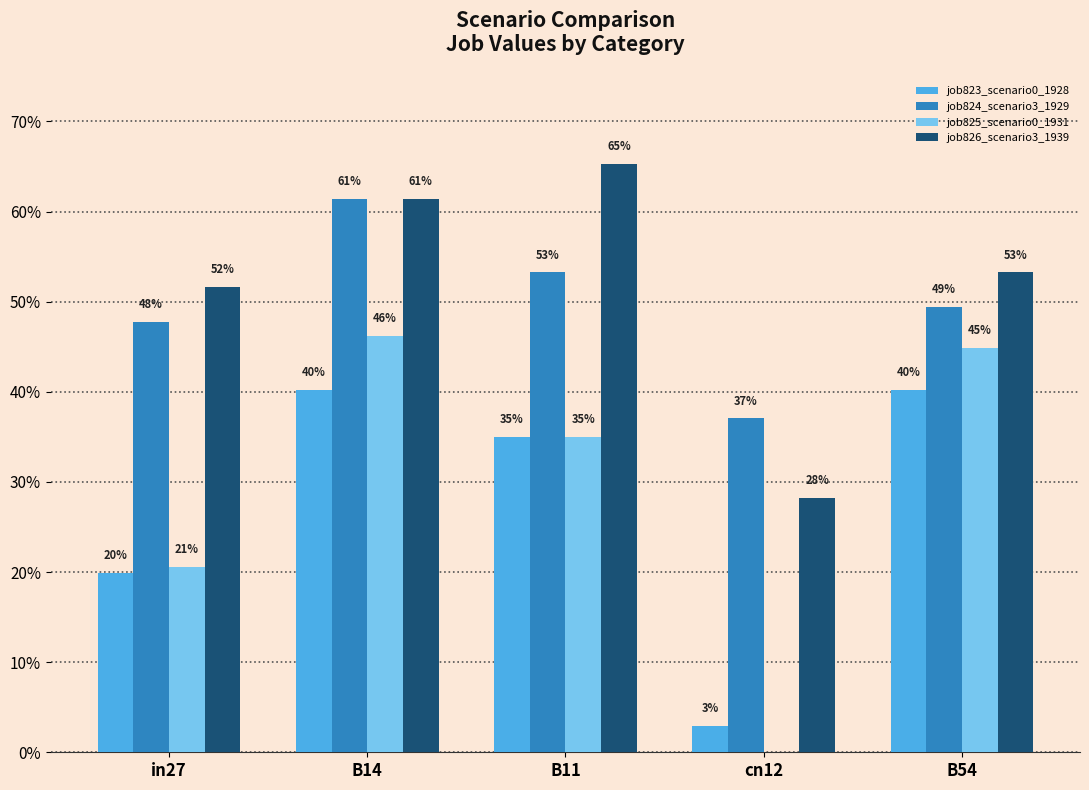

Are the bars grouped side by side (vs. stacked)?

Yes